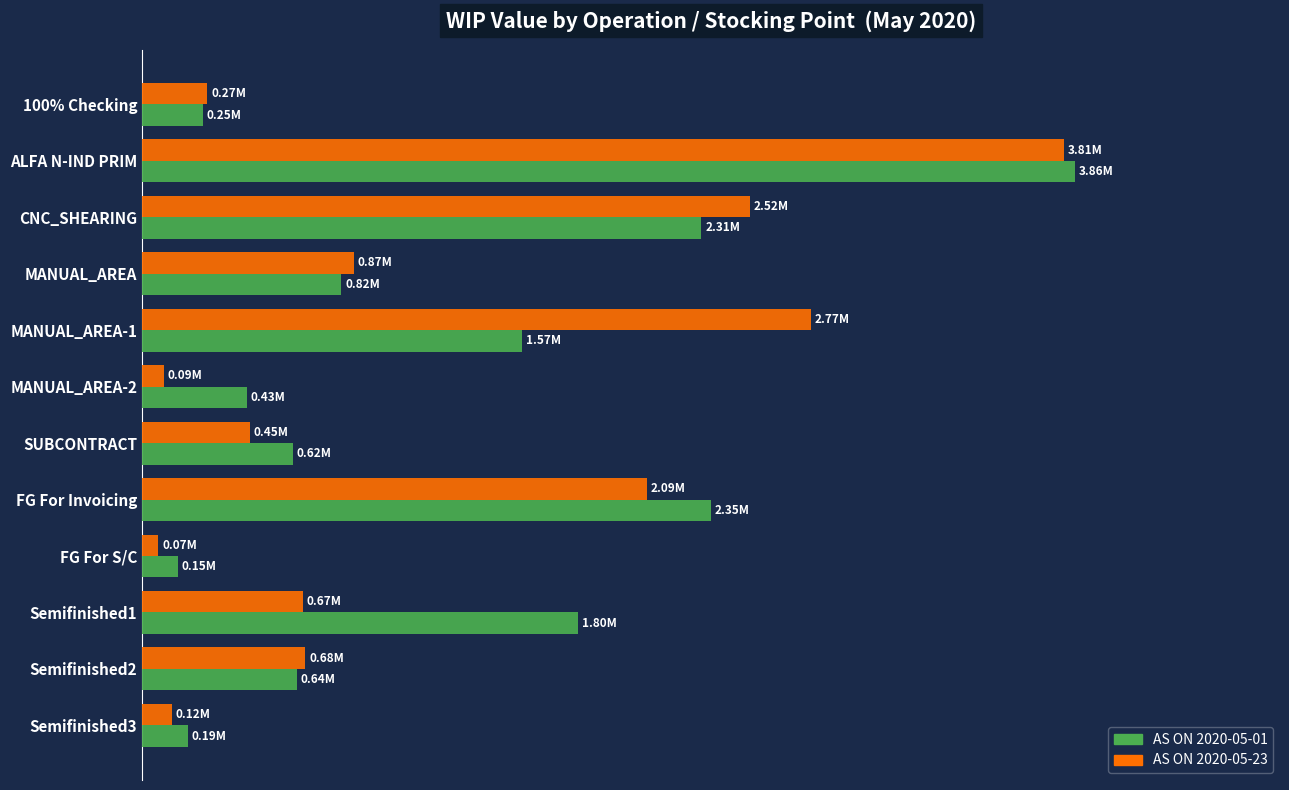

What are all the series names shown in the legend?

AS ON 2020-05-01, AS ON 2020-05-23